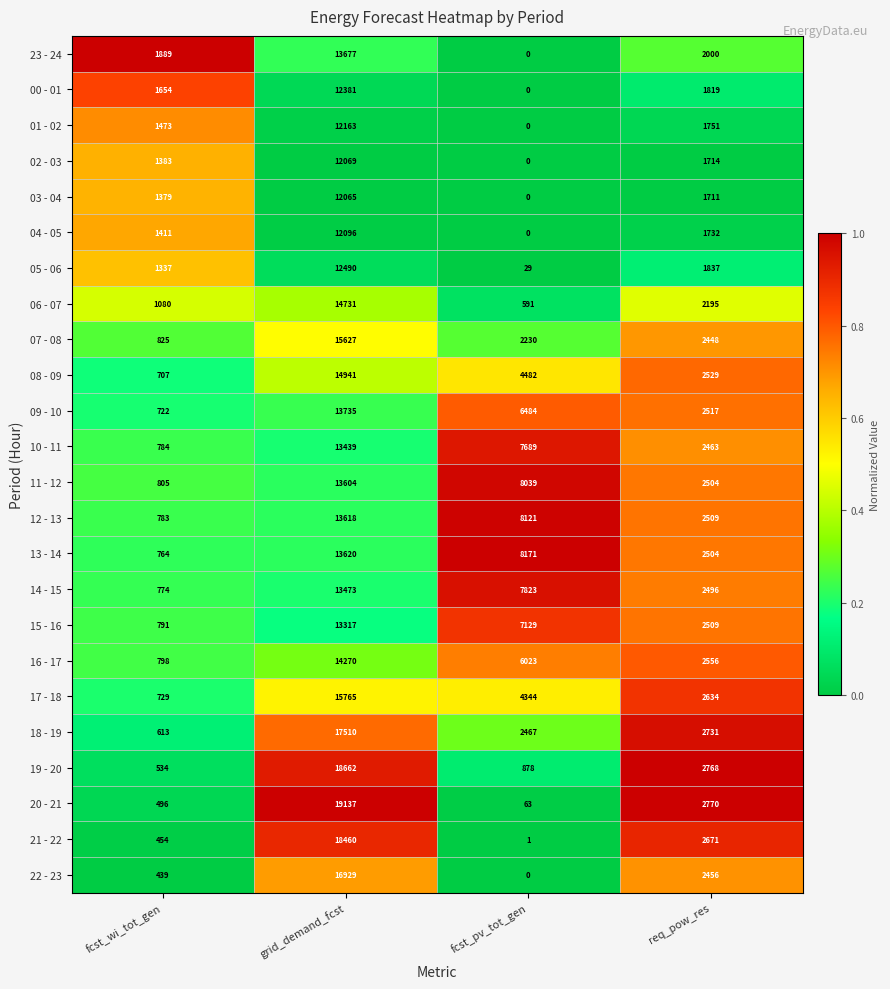

List the labels in order of 06 - 07 value, largest first.

grid_demand_fcst, req_pow_res, fcst_wi_tot_gen, fcst_pv_tot_gen